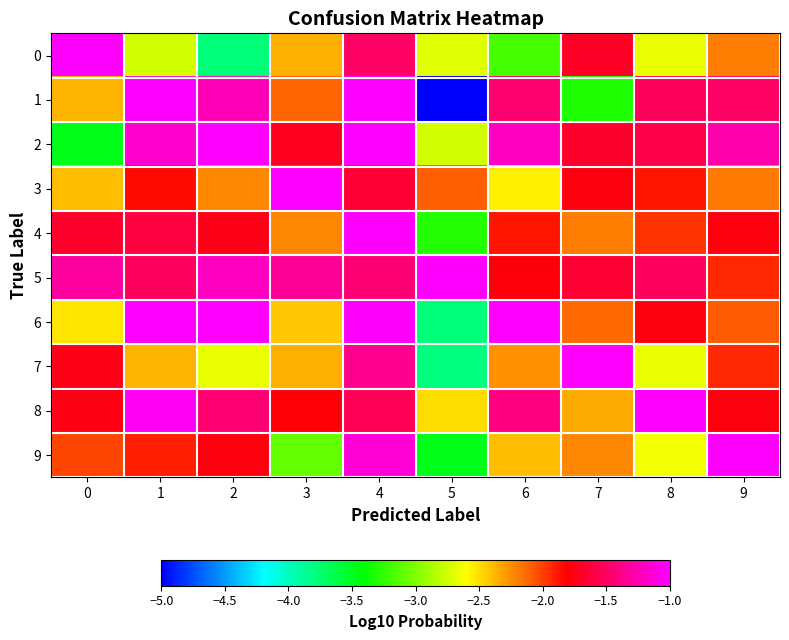

Between 5 and 9, which is larger?

9